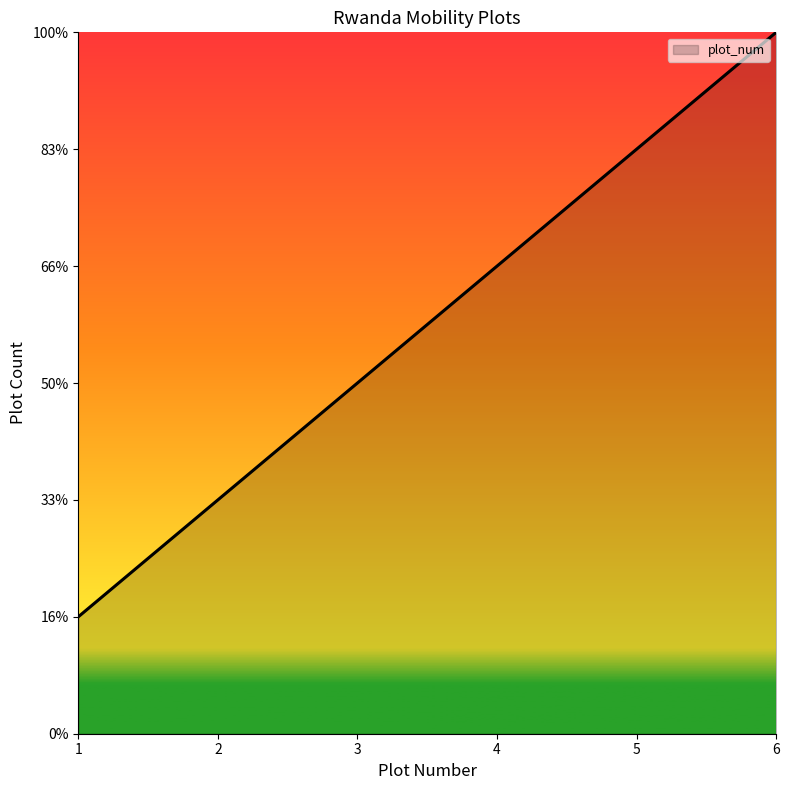

List the labels in order of value, smallest first.

1, 2, 3, 4, 5, 6